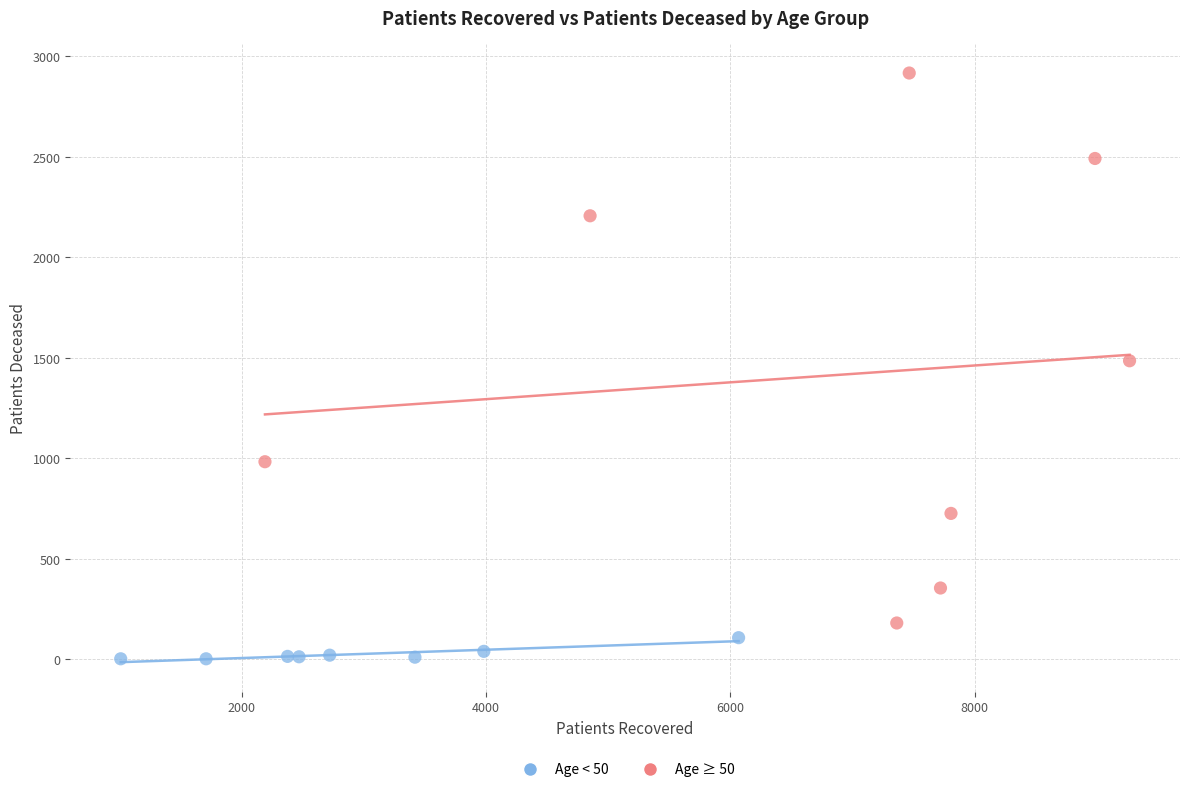

Which series reaches the maximum Y coordinate?

Age ≥ 50